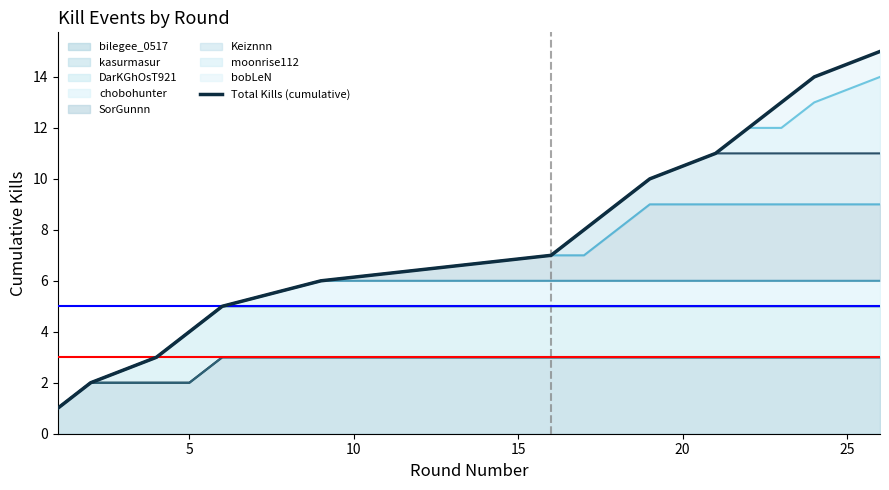

Does the chart have visible grid lines?

No